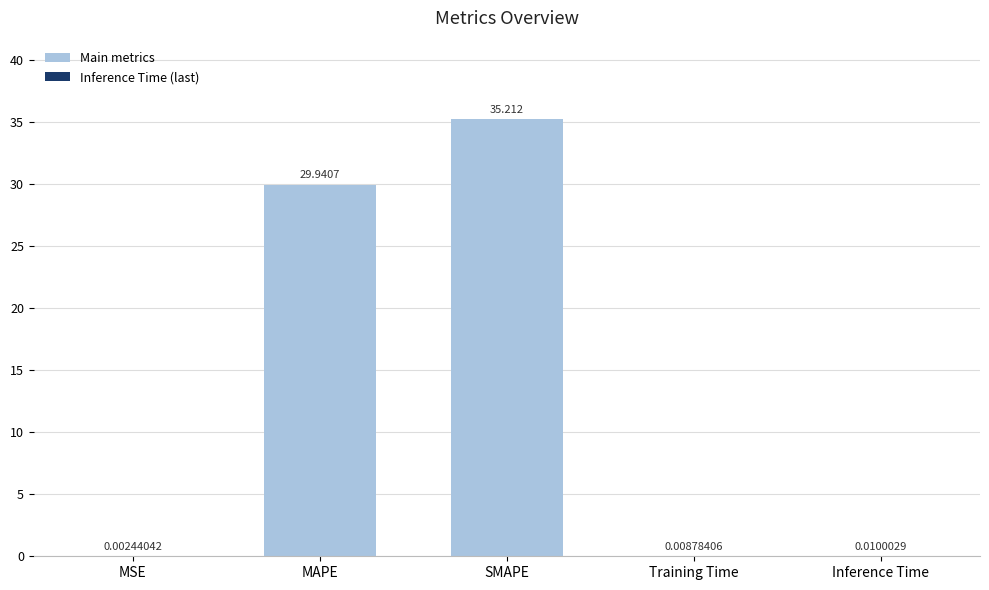

What is the sum of the values at MAPE and Training Time?

29.9